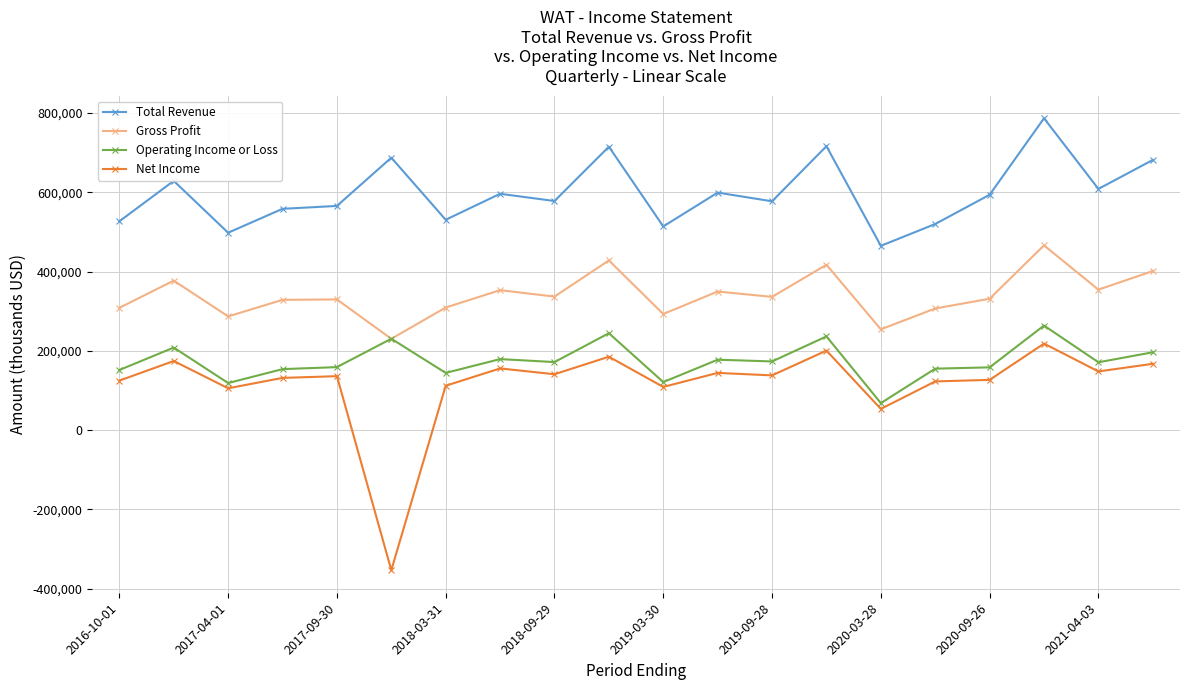

What is the sum of all Total Revenue values?

11946900